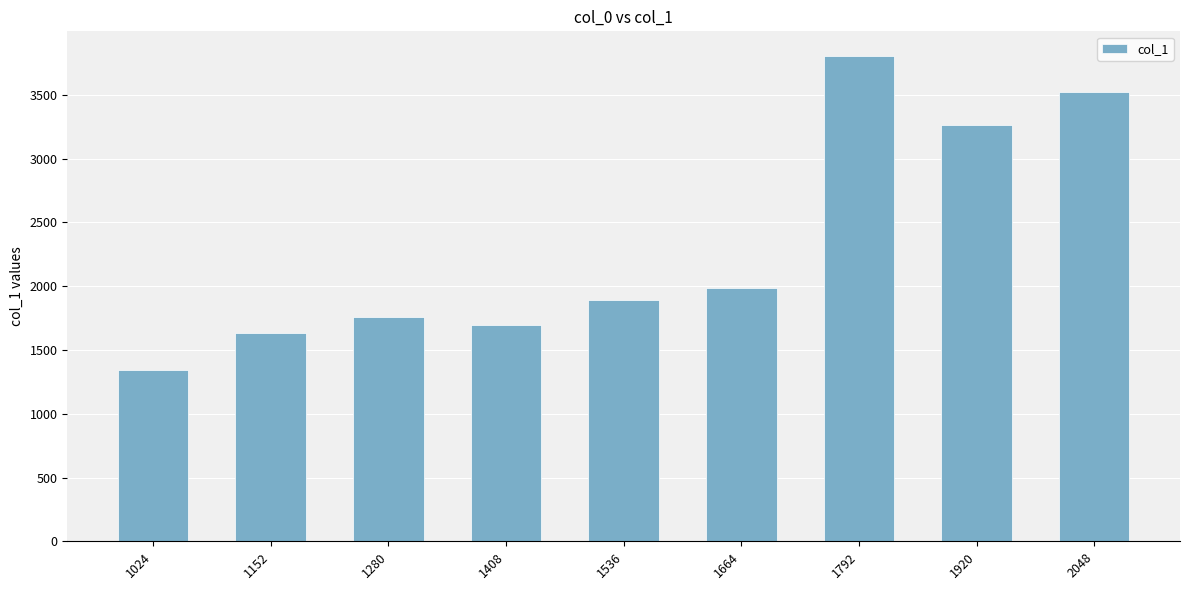

Is it true that the value at 2048 is 1046?

False